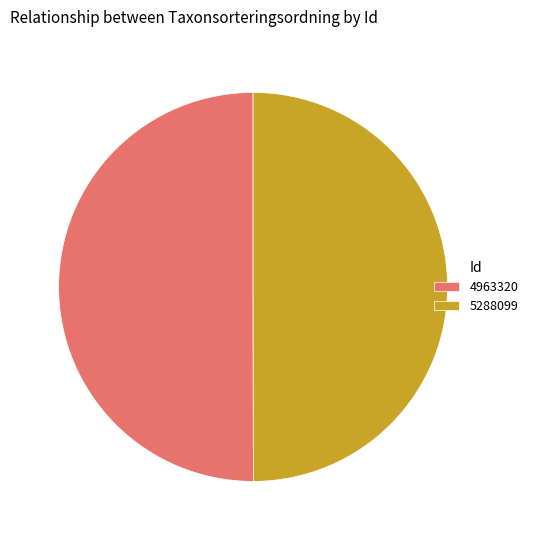

Do 5288099 and 4963320 together represent more than half of the pie?

Yes